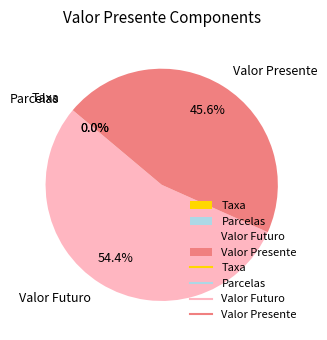

Which slice represents more than half of the pie?

Valor Futuro